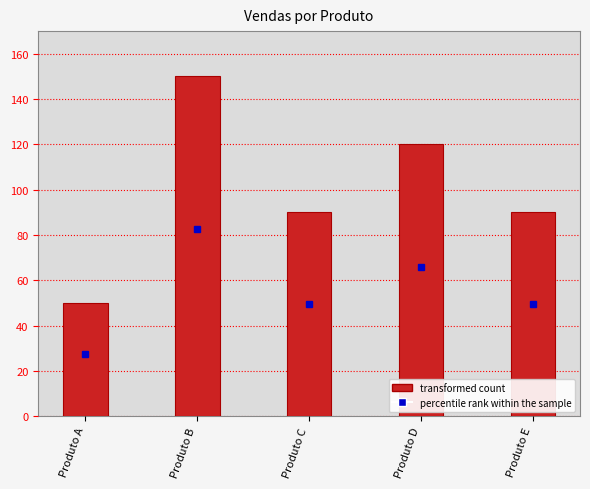

Approximately how many times larger is the value at Produto A compared to Produto D?

0.4